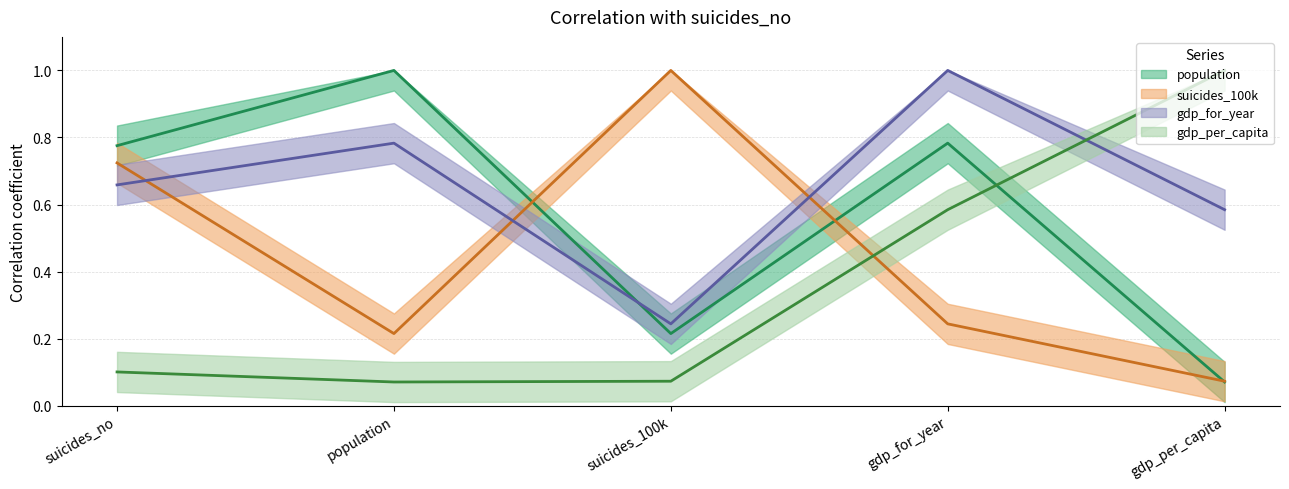

Rank the series by their average value, from lowest to highest.

gdp_per_capita, suicides_100k, population, gdp_for_year